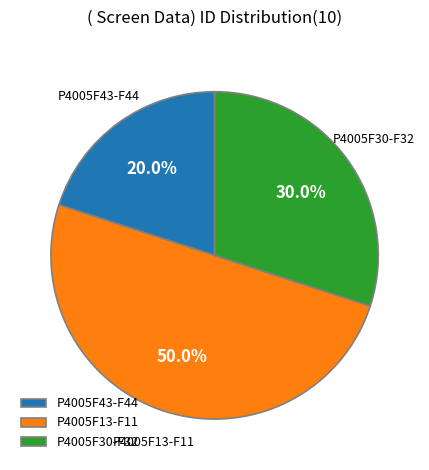

Which slice is the smallest?

P4005F43-F44